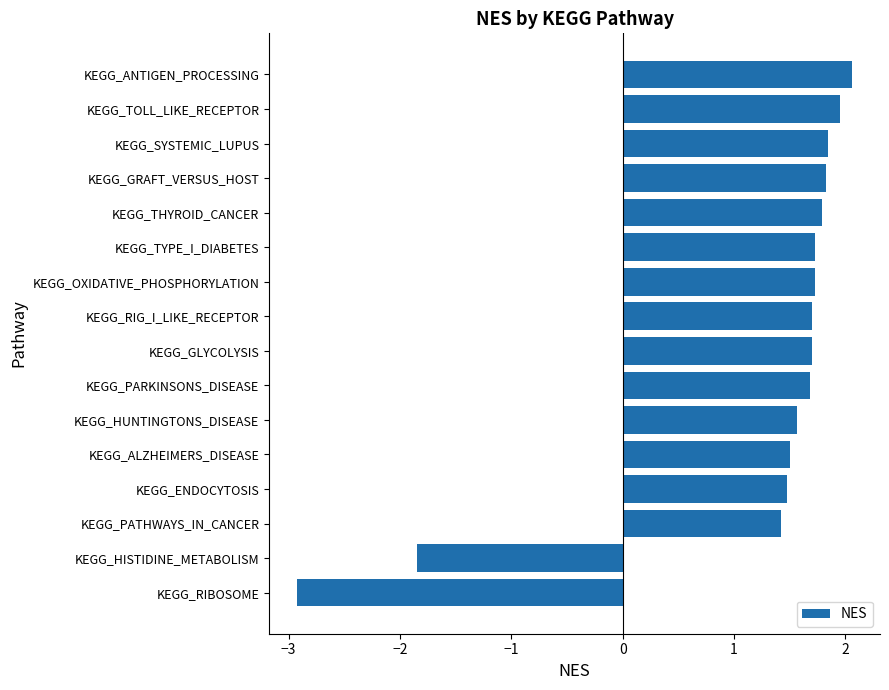

What is the approximate value at KEGG_HISTIDINE_METABOLISM?

-1.8